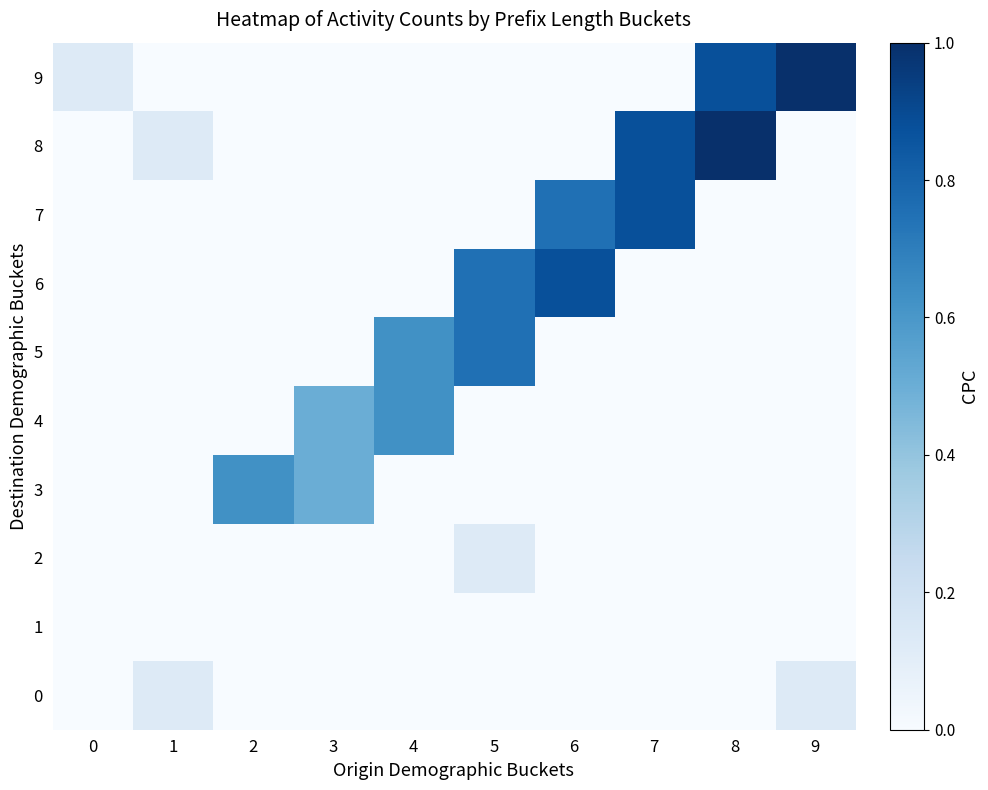

Which has a higher value, 6 or 7?

6